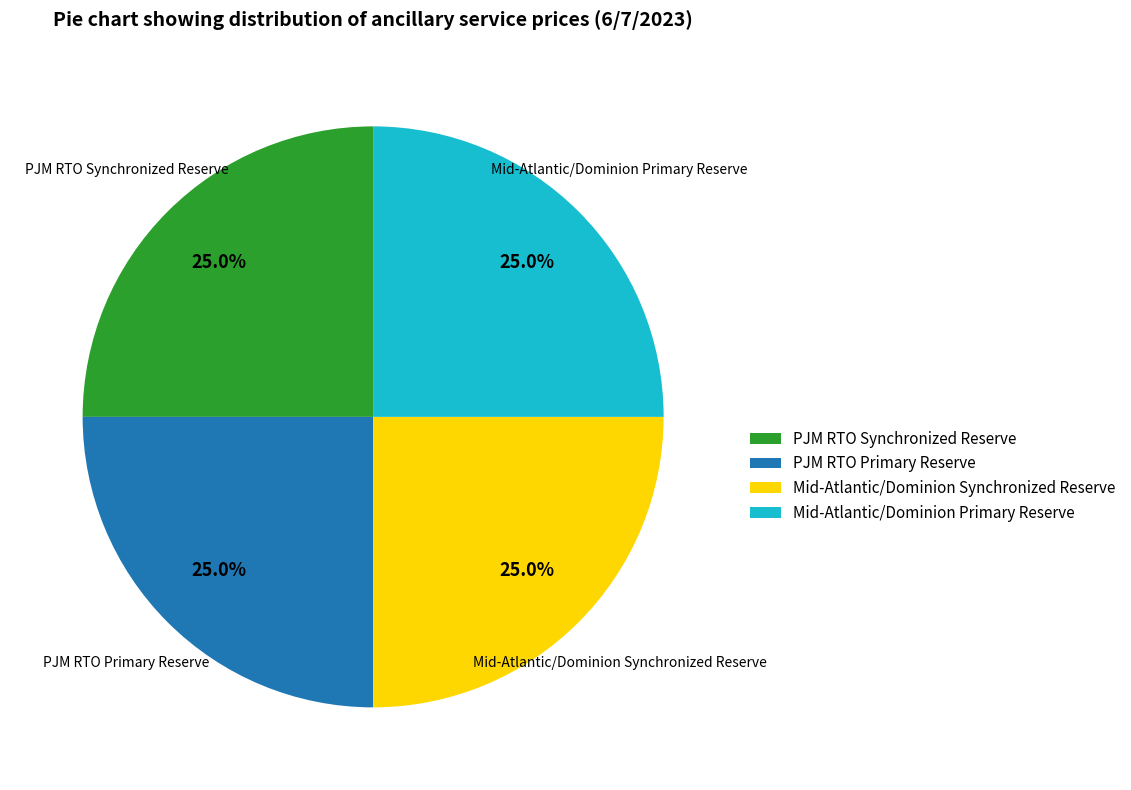

Is it true that Mid-Atlantic/Dominion Primary Reserve is 25% of the pie?

True